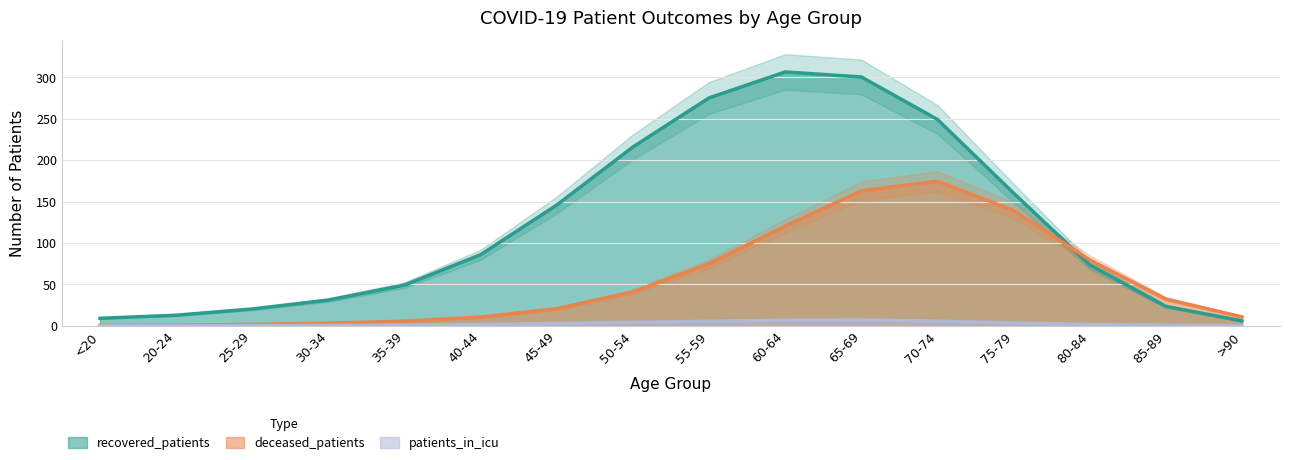

At which label is recovered_patients closest to 156?

75-79